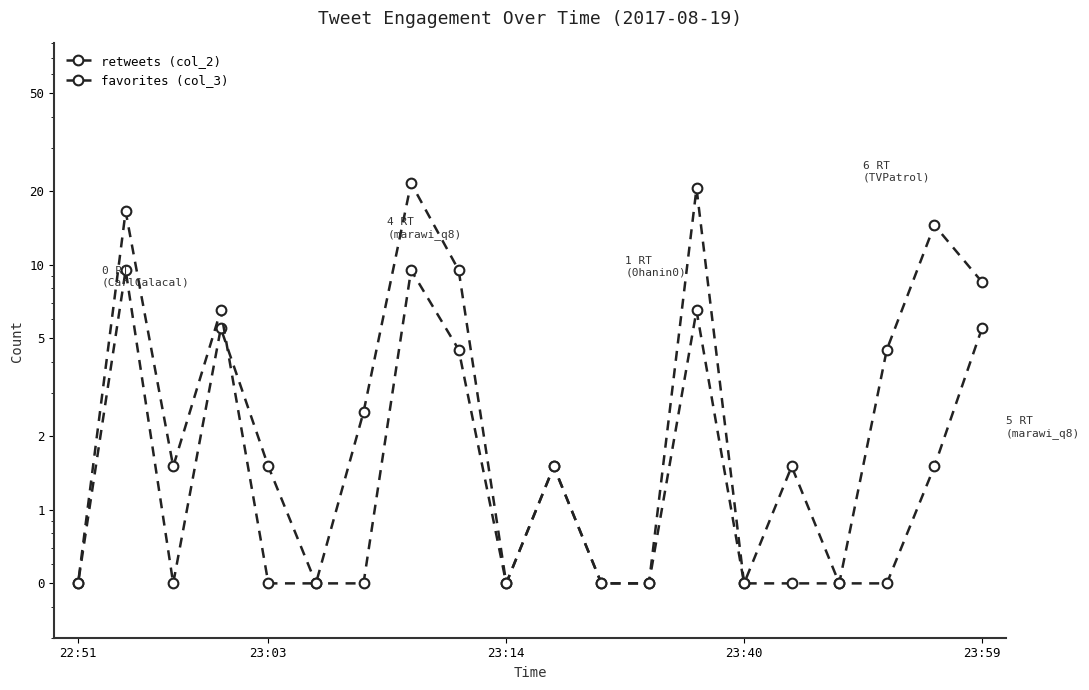

How many series are shown in this chart?

2